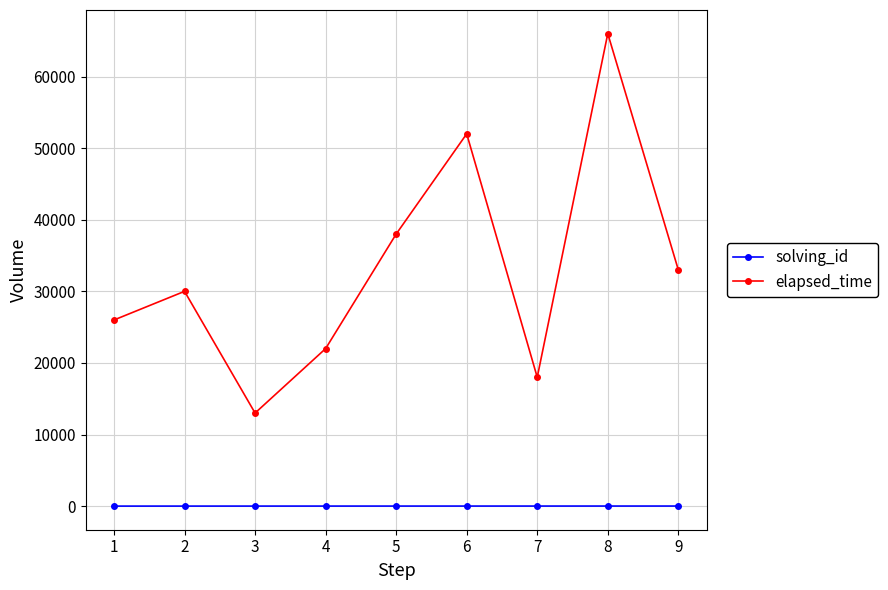

What is the minimum value for elapsed_time?

13000